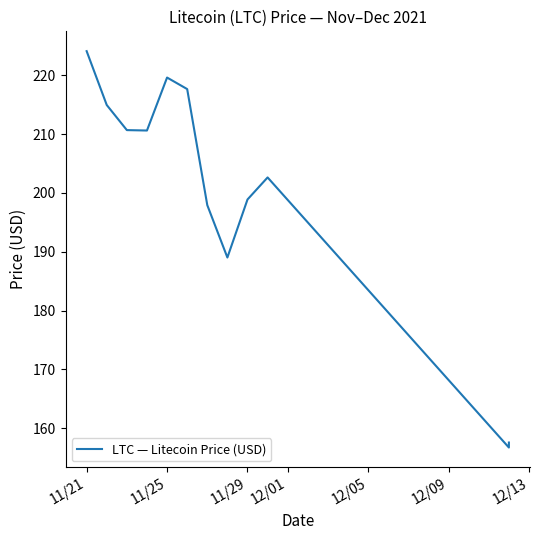

Which has a higher value, 12/13 or 12/01?

12/01